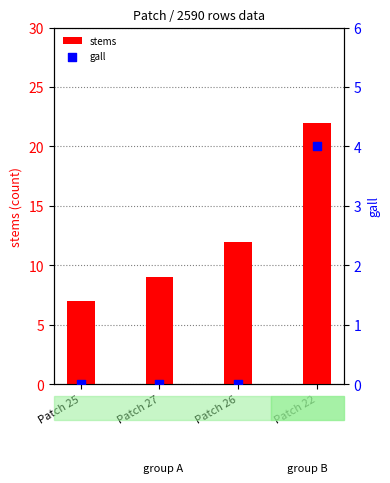

Which series contains the lowest Y value?

gall